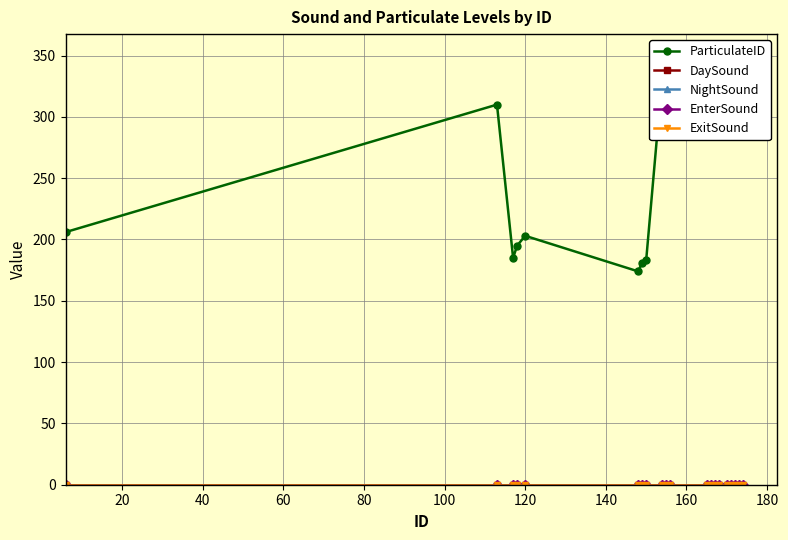

What is the lowest value of the ParticulateID series?

174